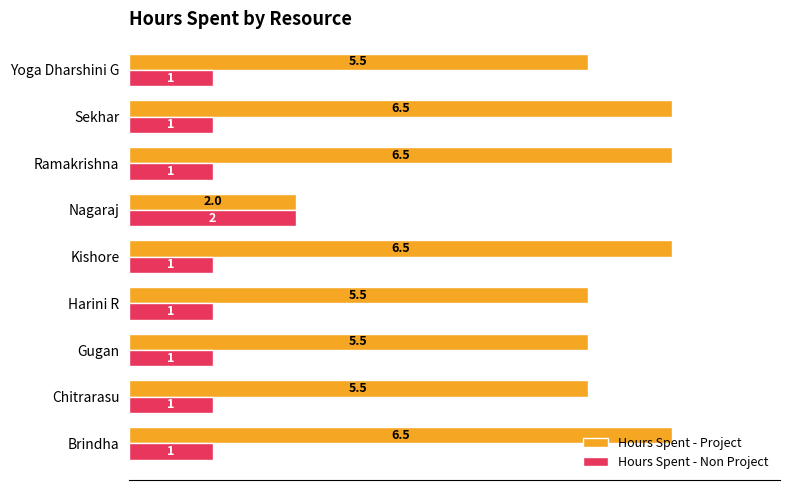

At how many categories does at least one series exceed 1?

9